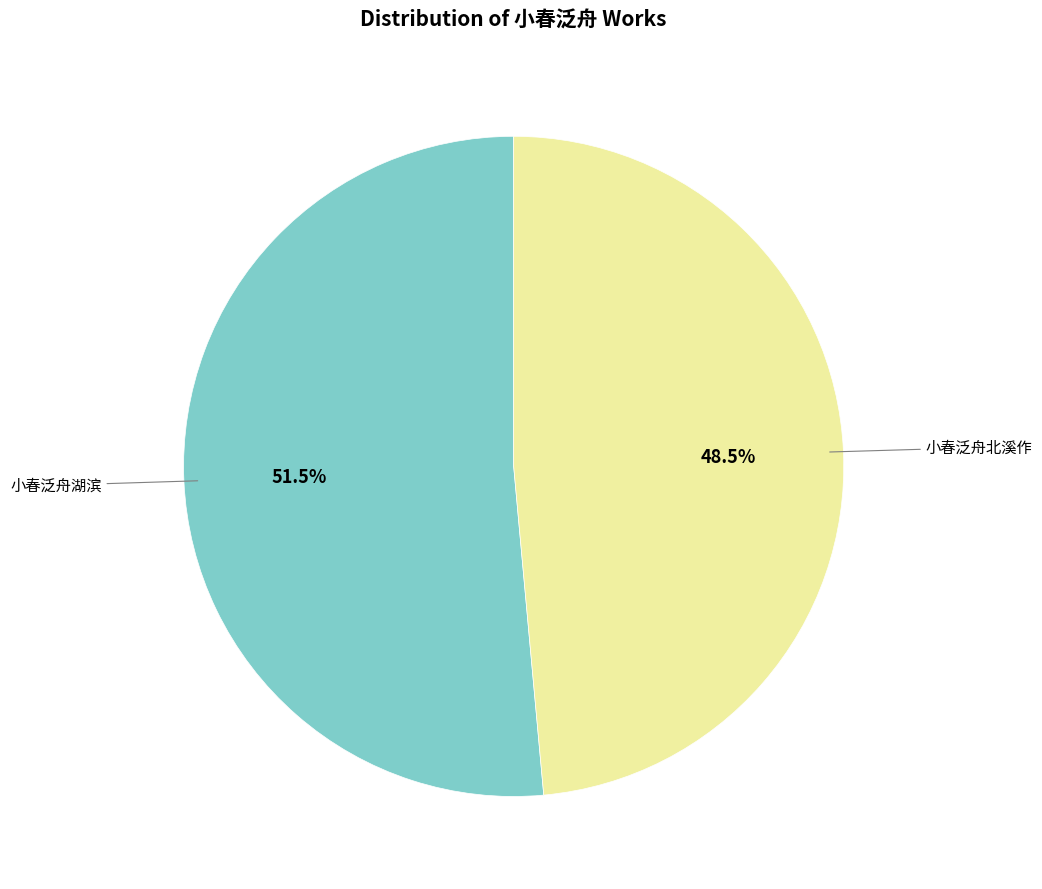

Is there any slice that represents more than half of the pie?

Yes